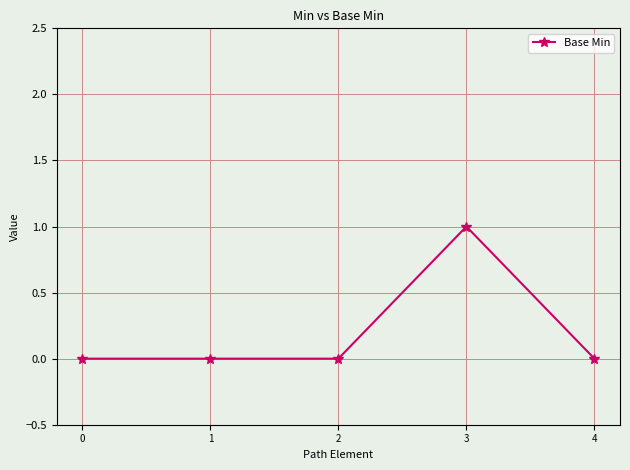

What is the sum of all values?

1